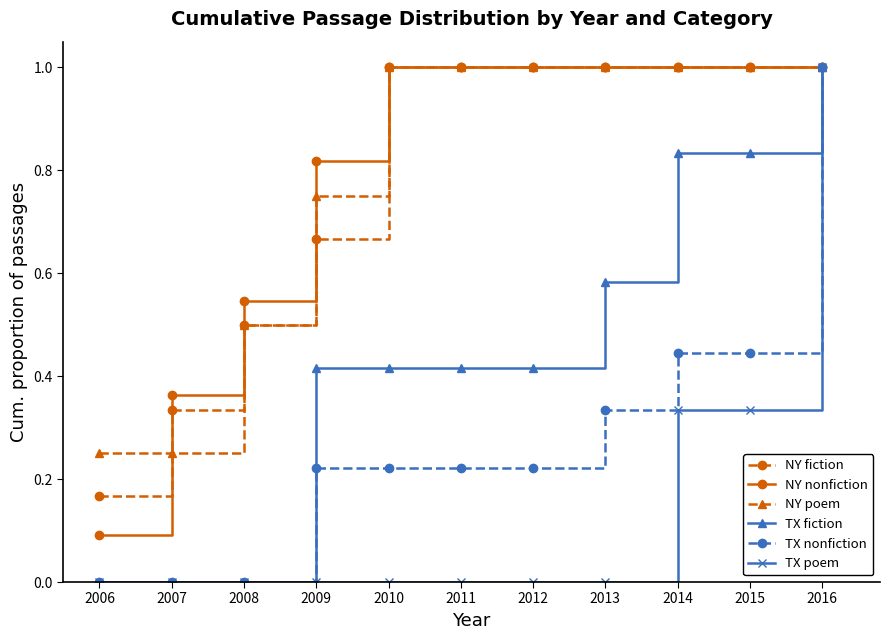

How many data points does each series have?

11